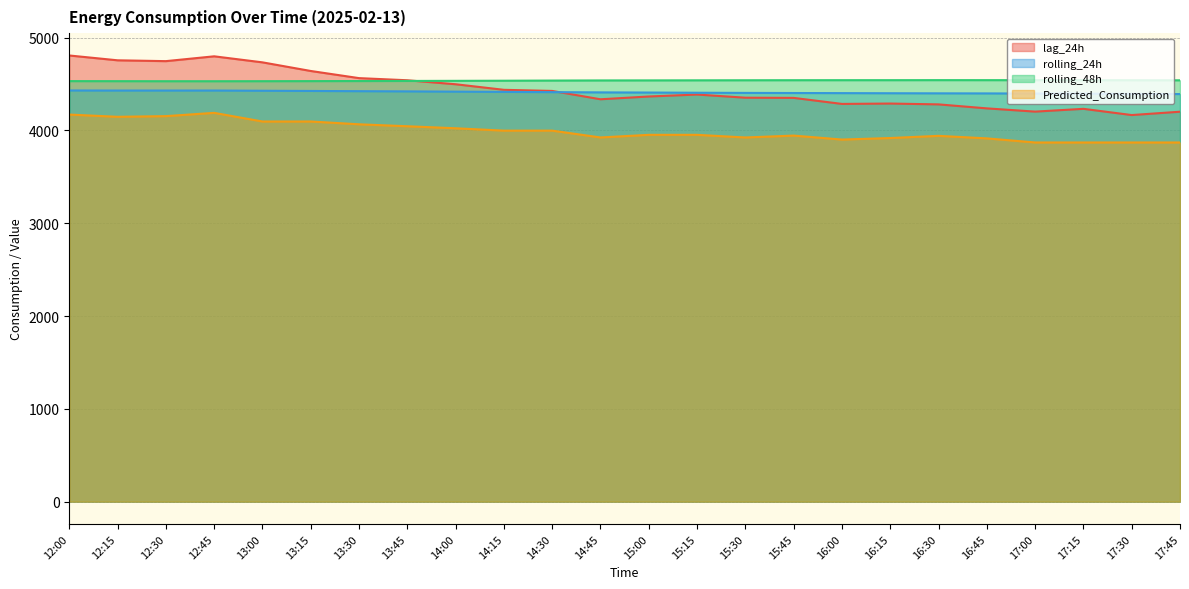

True or false: Predicted_Consumption and rolling_24h cross at least once.

False